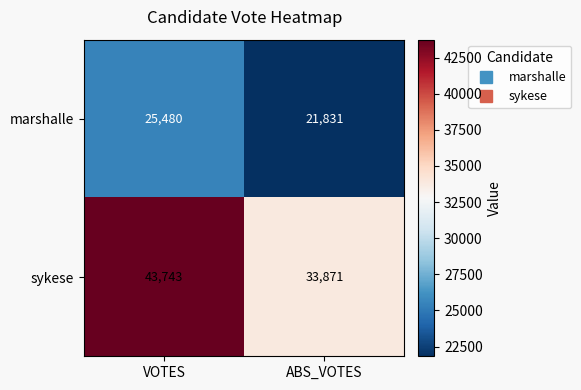

What is the difference between the highest and lowest values at ABS_VOTES?

12040